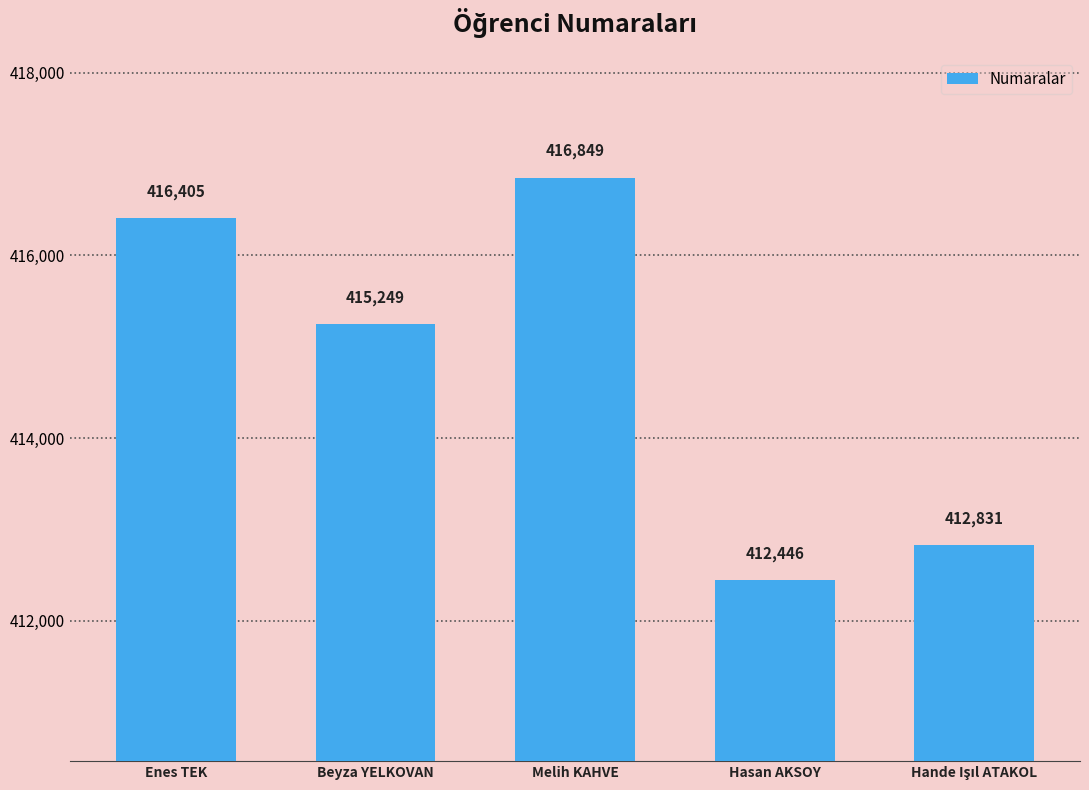

Is it true that the value at Enes TEK is 554925?

False